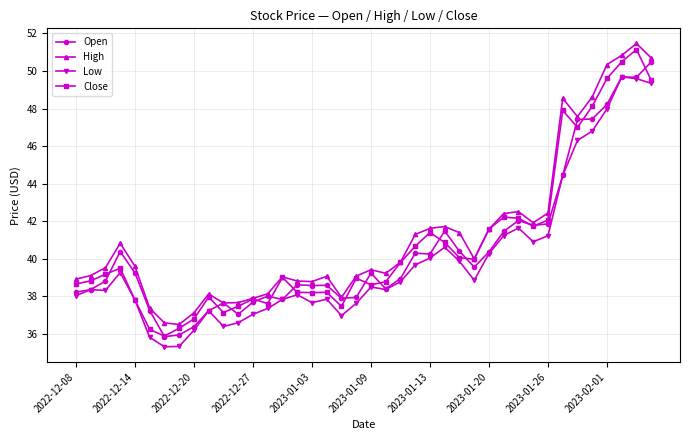

True or false: High and Low cross at least once.

False